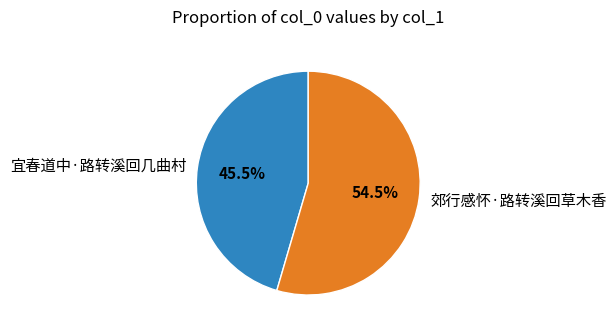

Which category has the biggest portion of the pie?

郊行感怀·路转溪回草木香